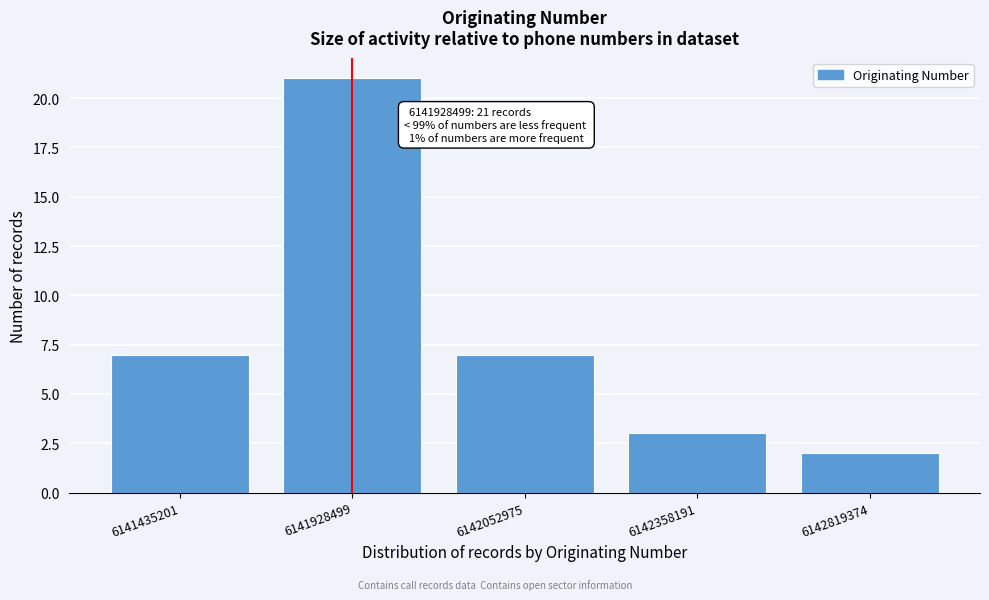

Reading left to right, list all the values displayed in this chart.

6141435201=7	6141928499=21	6142052975=7	6142358191=3	6142819374=2